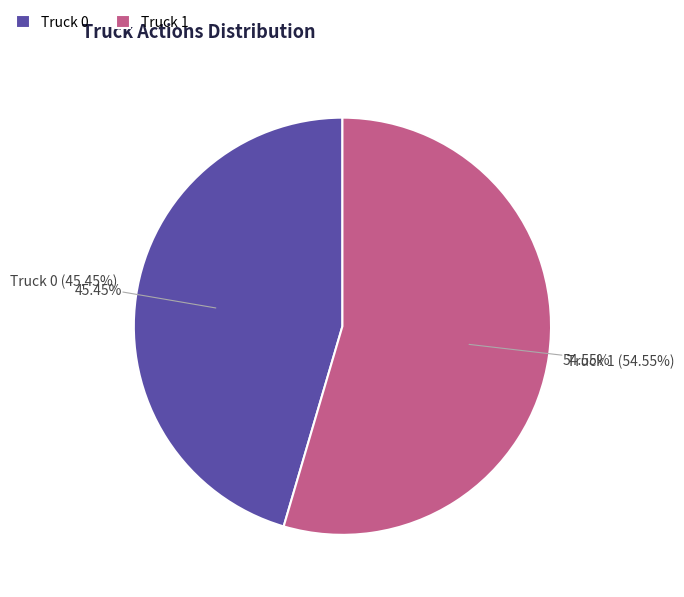

To the nearest percent, what is the combined percentage of Truck 0 and Truck 1?

100%